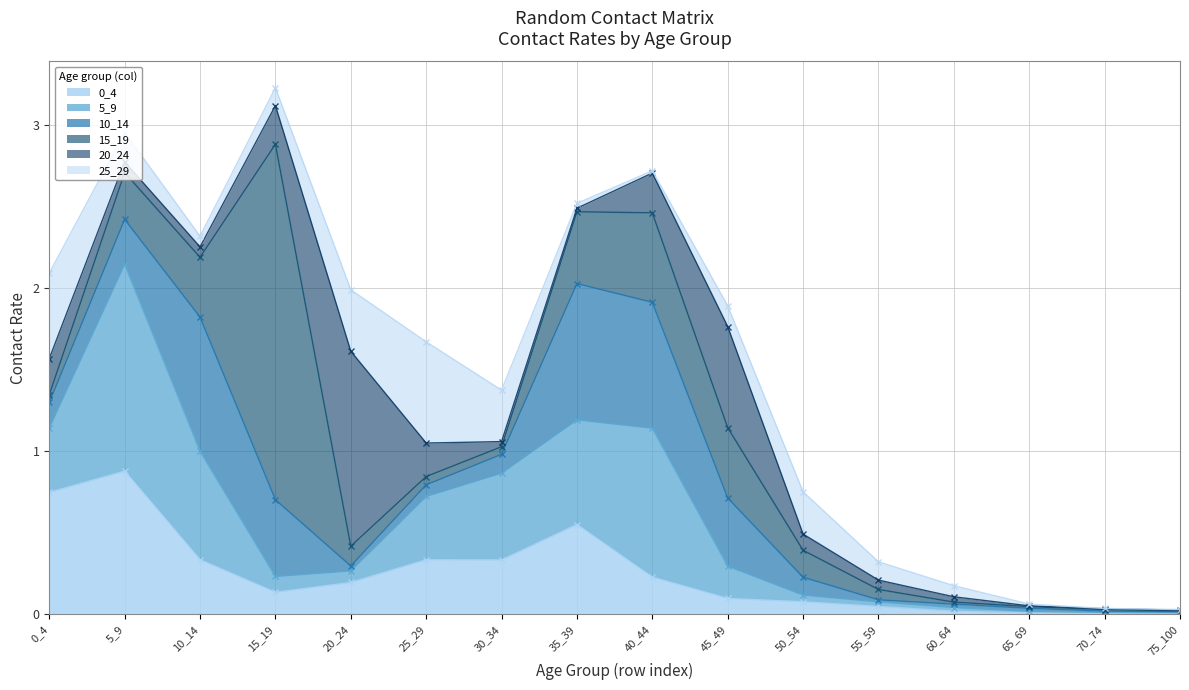

True or false: 5_9 and 20_24 cross at least once.

True